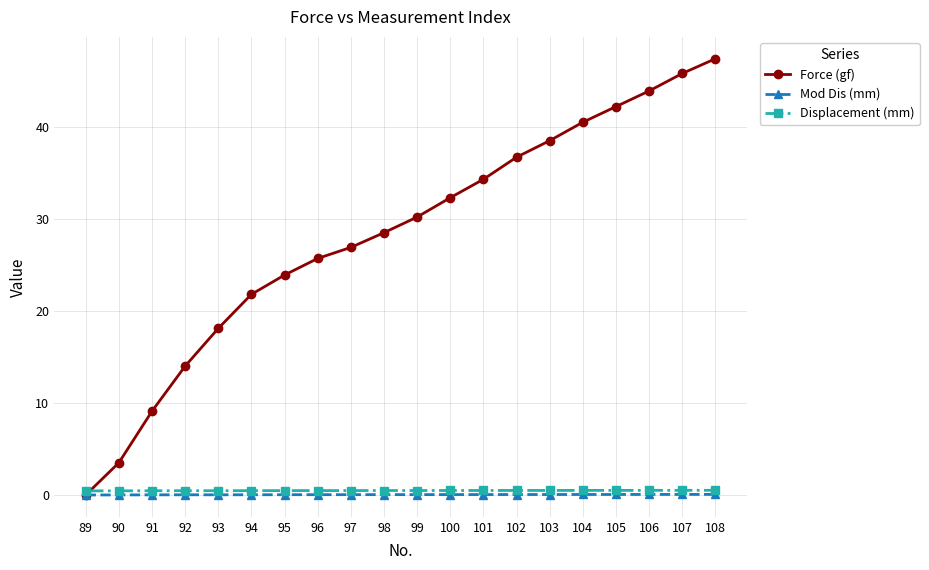

What are all the series names shown in the legend?

Force (gf), Mod Dis (mm), Displacement (mm)